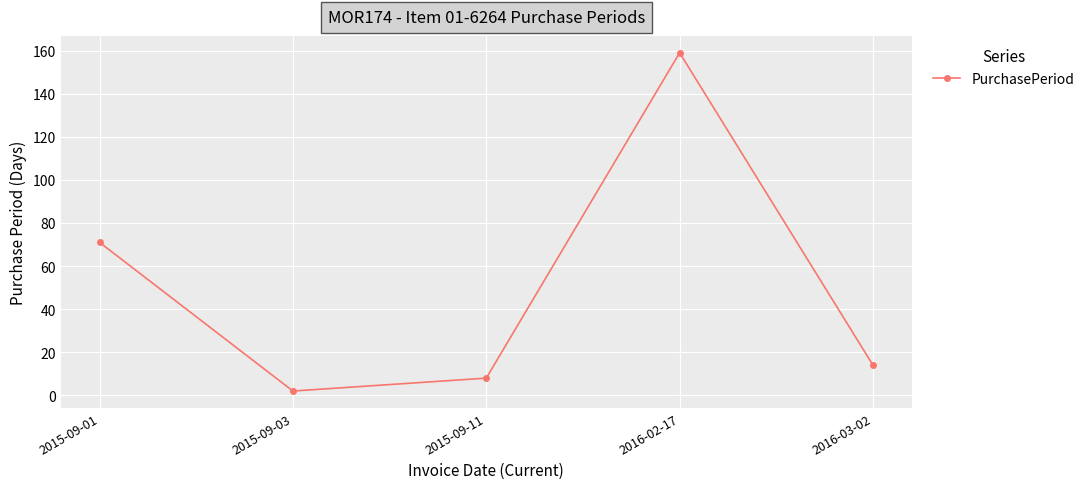

Reading left to right, list all the values displayed in this chart.

2015-09-01=71	2015-09-03=2	2015-09-11=8	2016-02-17=159	2016-03-02=14